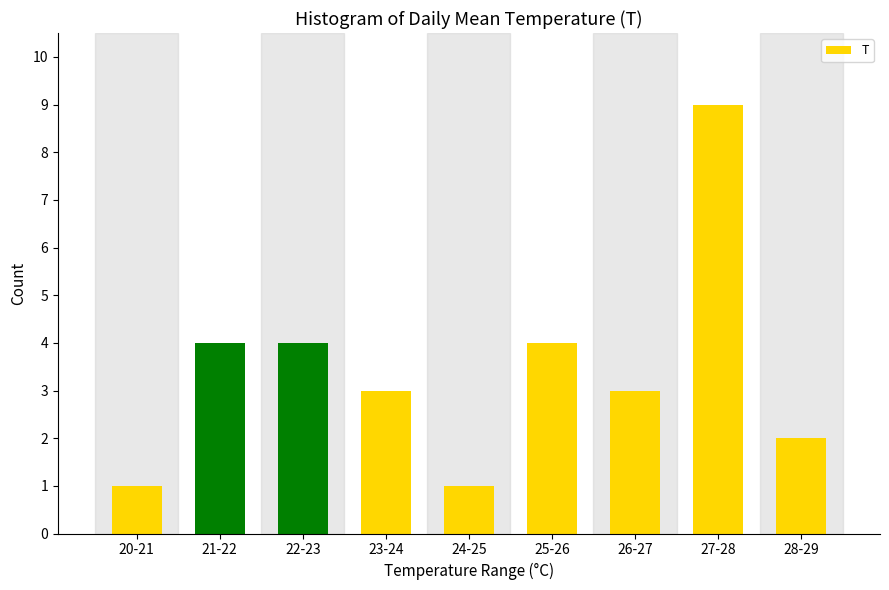

Reading left to right, extract all data points from this chart.

1	4	4	3	1	4	3	9	2